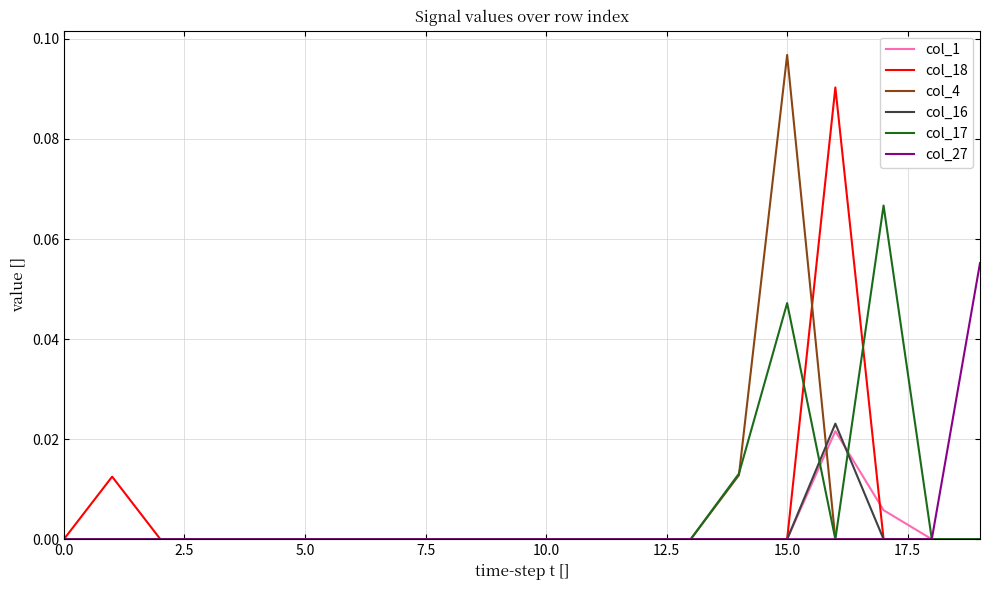

Which series has the widest spread of values?

col_4